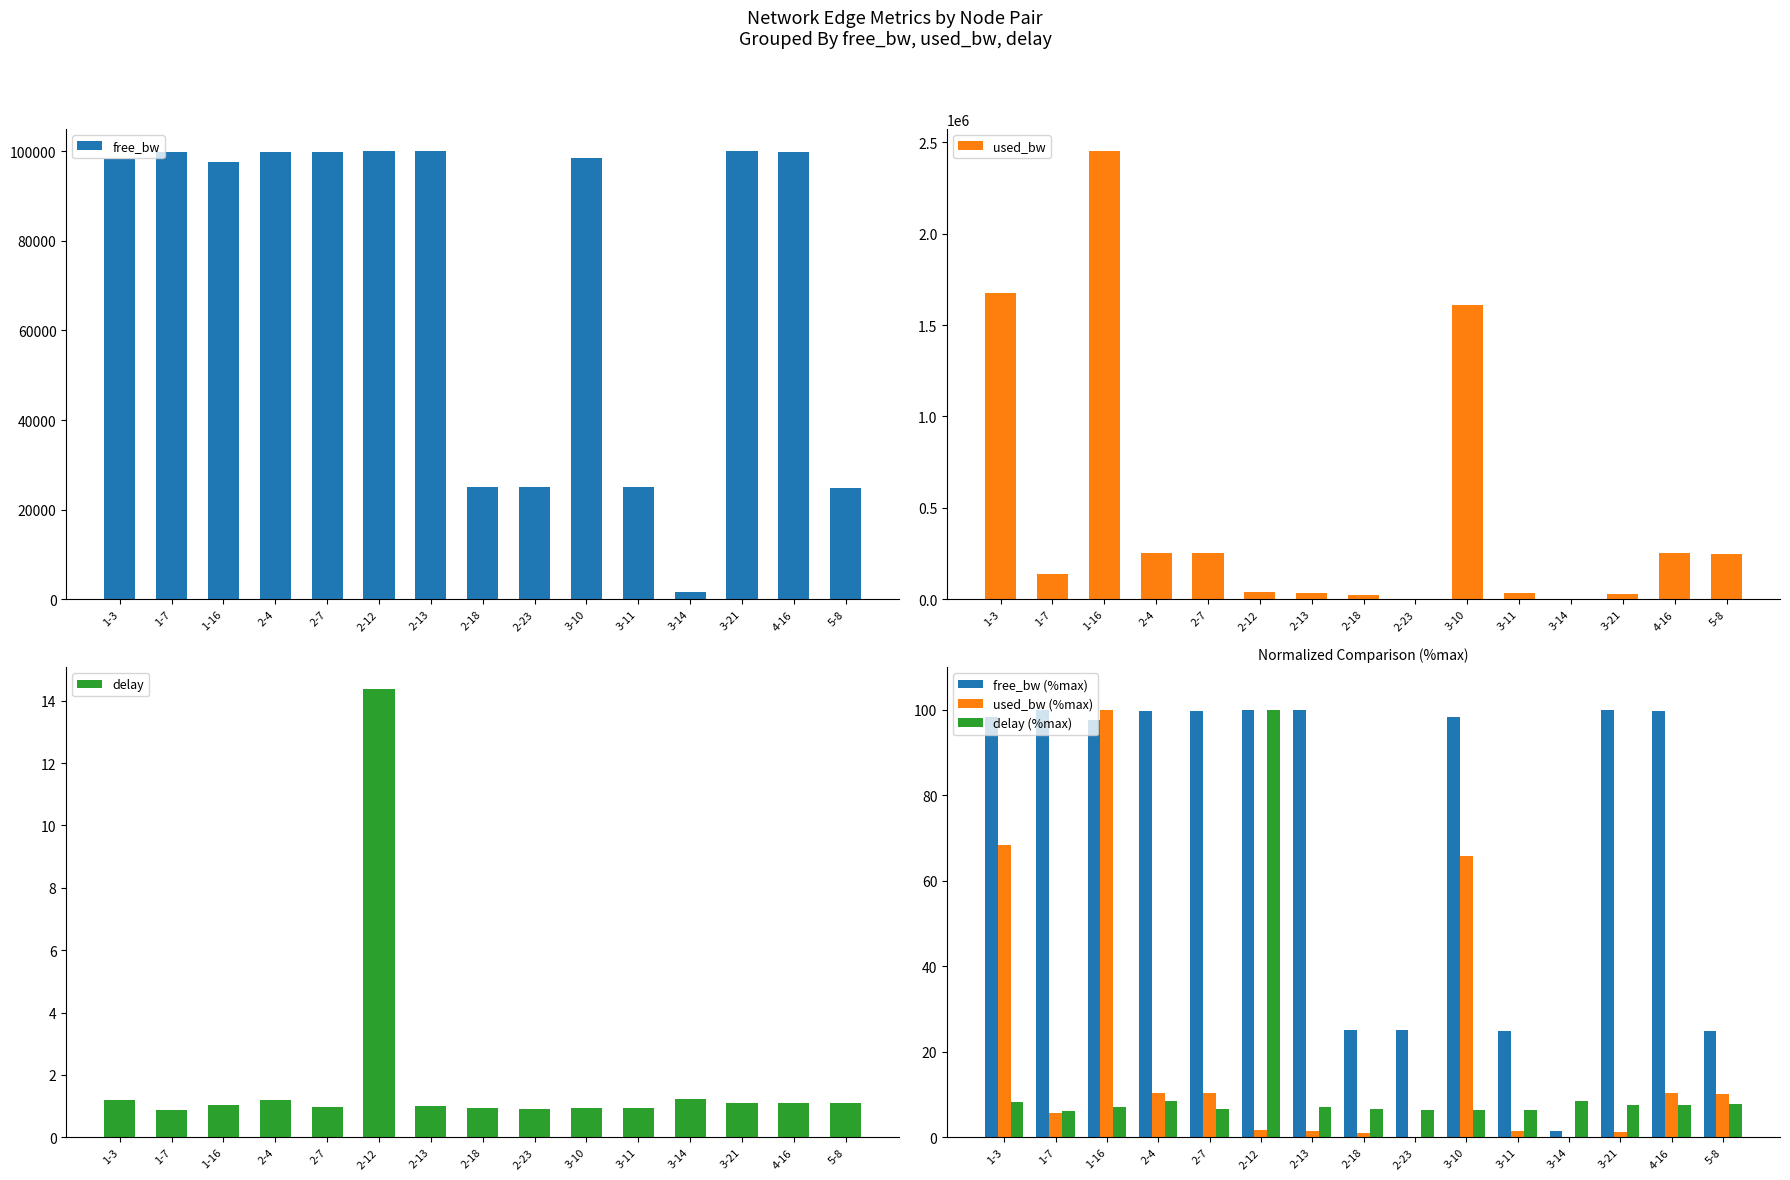

What is the label of the 4th bar from the left?

2-4